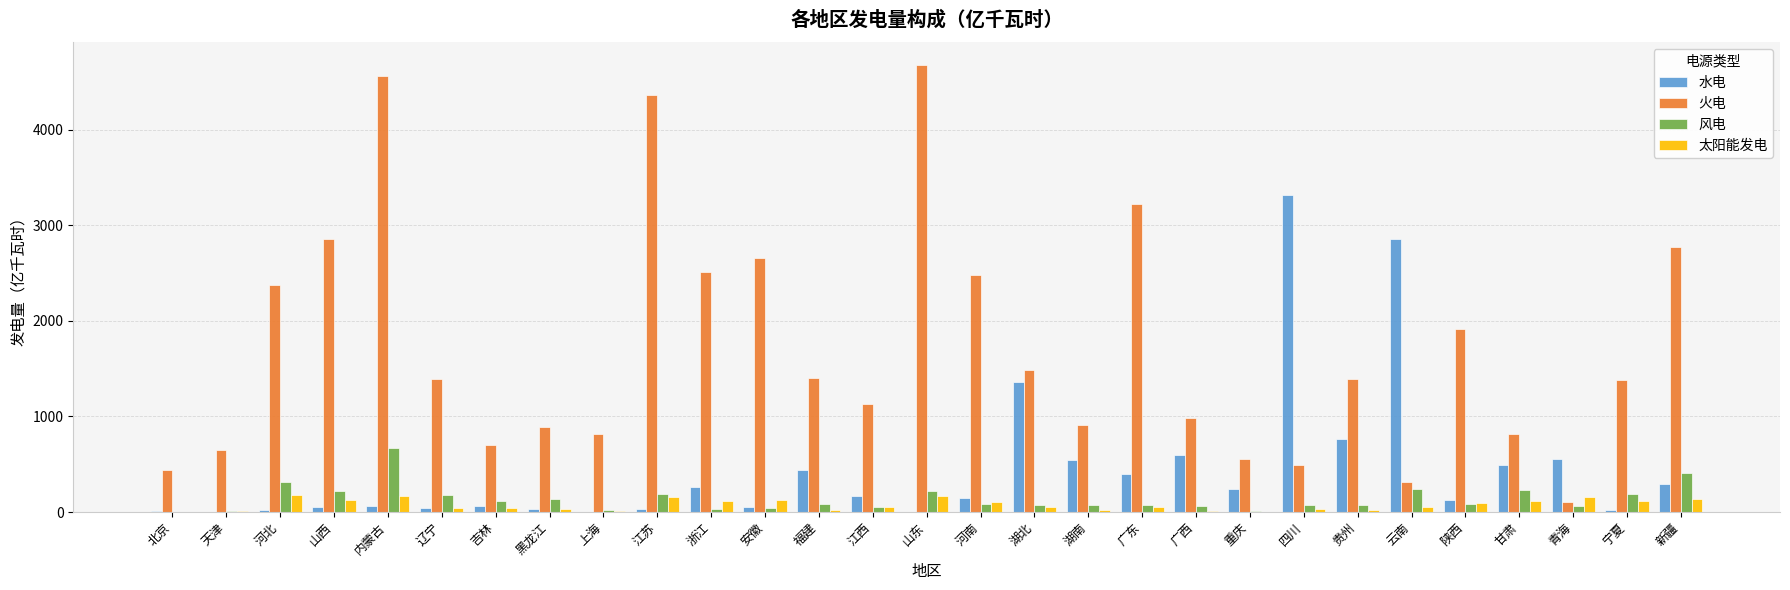

Between 浙江 and 广东, which series saw the biggest shift?

火电